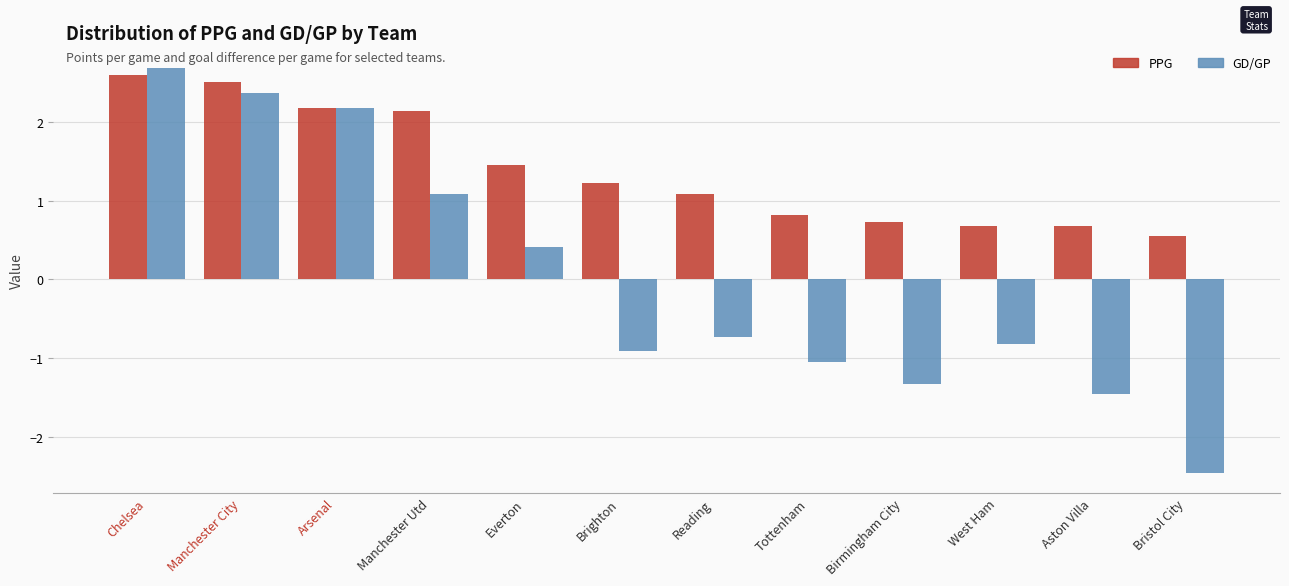

List the series in order of their peak value, lowest first.

PPG, GD/GP